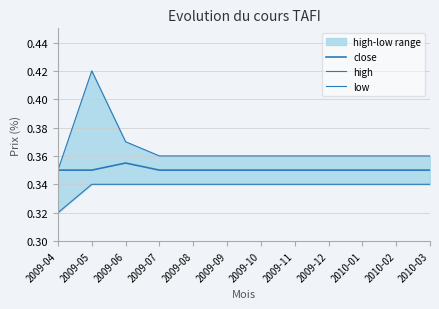

What is the total value across all series at 2009-06?

1.1